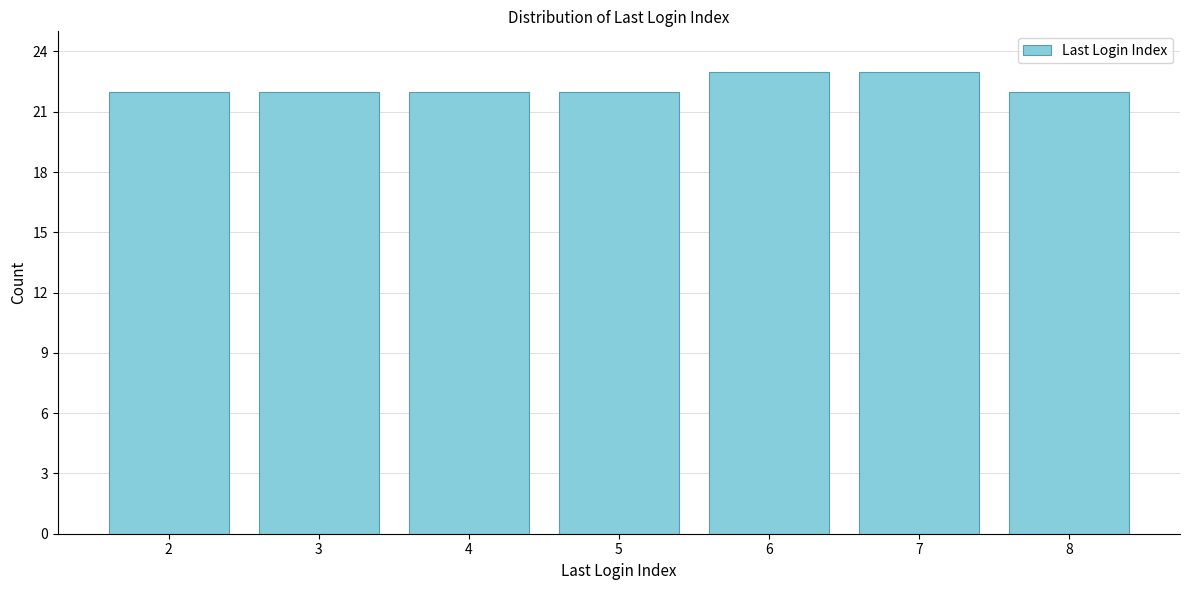

Reading left to right, transcribe all the data shown in this chart.

2=22	3=22	4=22	5=22	6=23	7=23	8=22